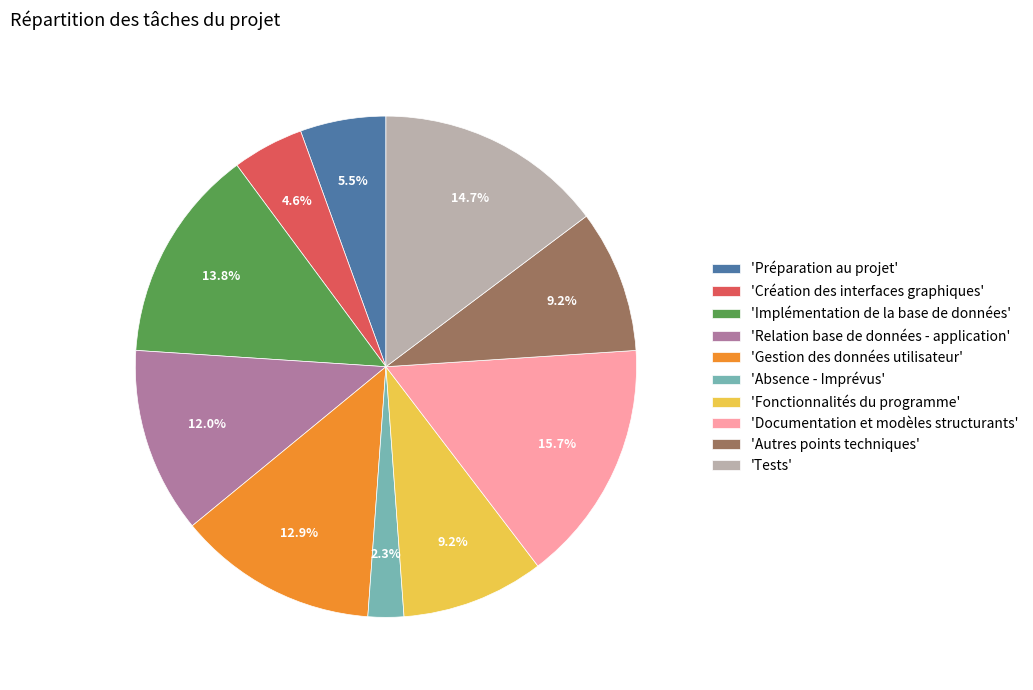

Which slice is the smallest?

'Absence - Imprévus'